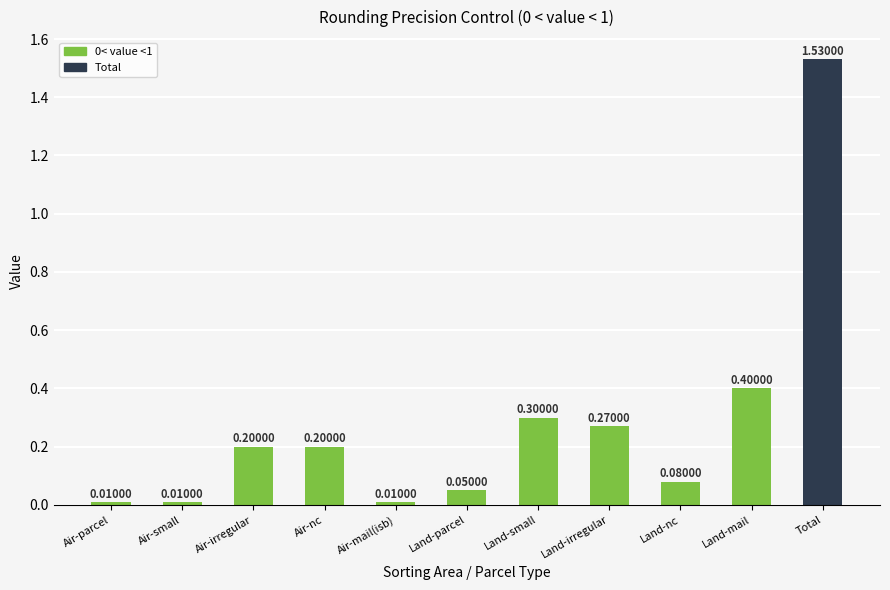

What is the average value?

0.3